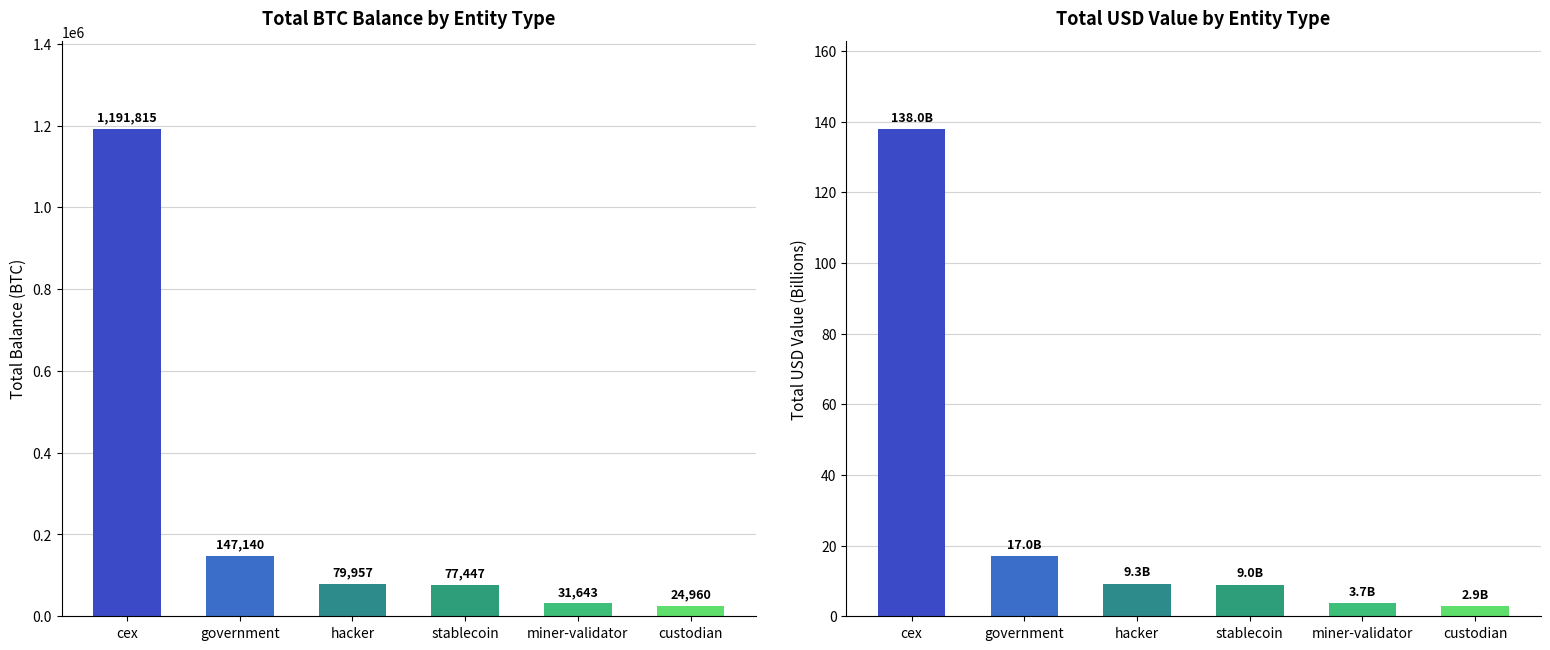

Which has a higher value, miner-validator or cex?

cex